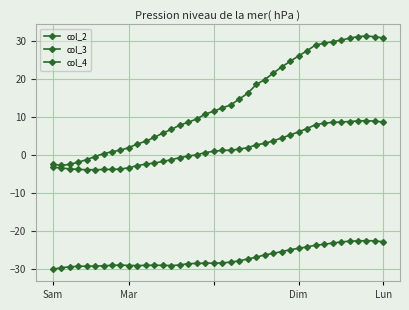

How many distinct data groups are displayed?

3